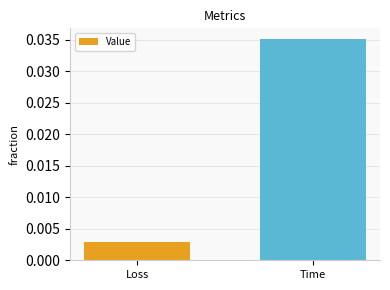

List the labels in order of value, smallest first.

Loss, Time